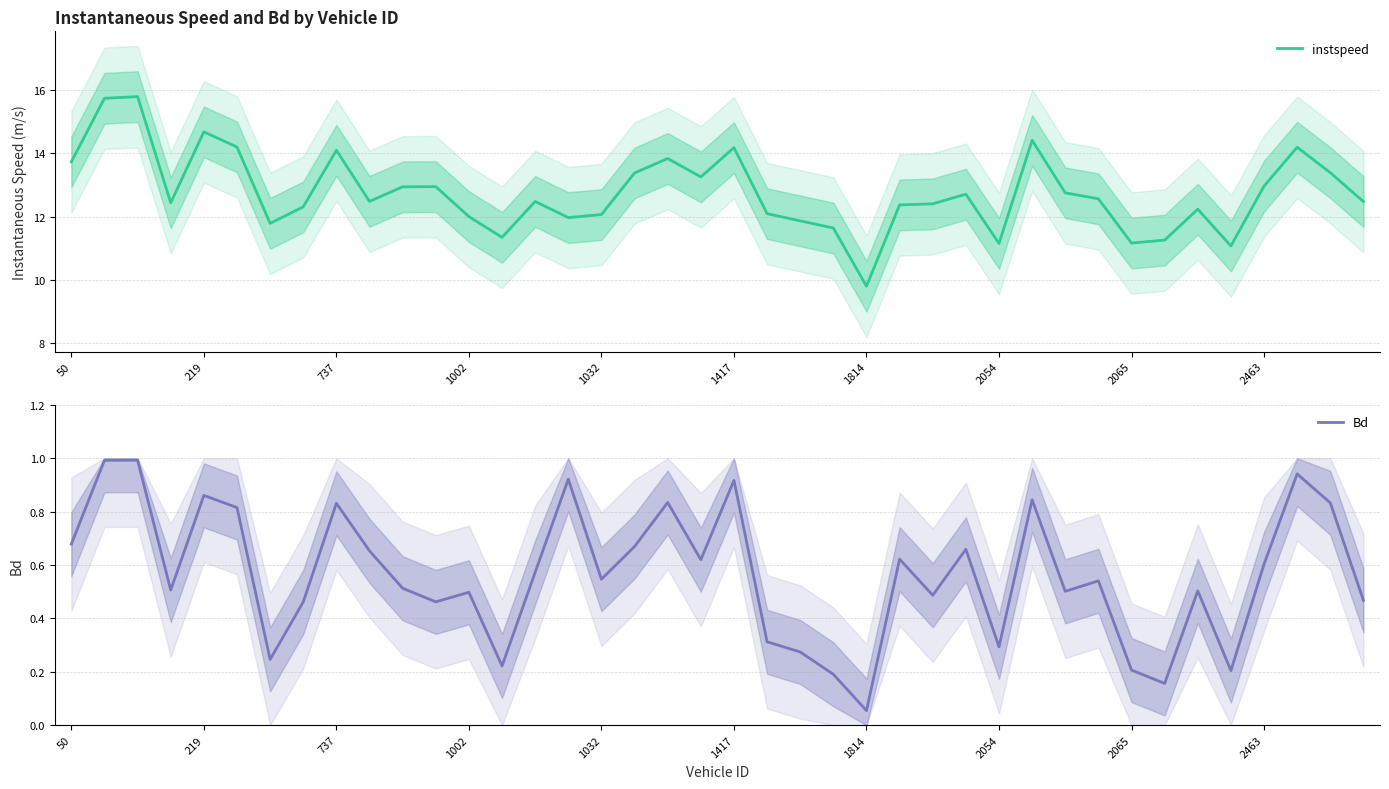

What is the lowest value of the instspeed series?

9.8